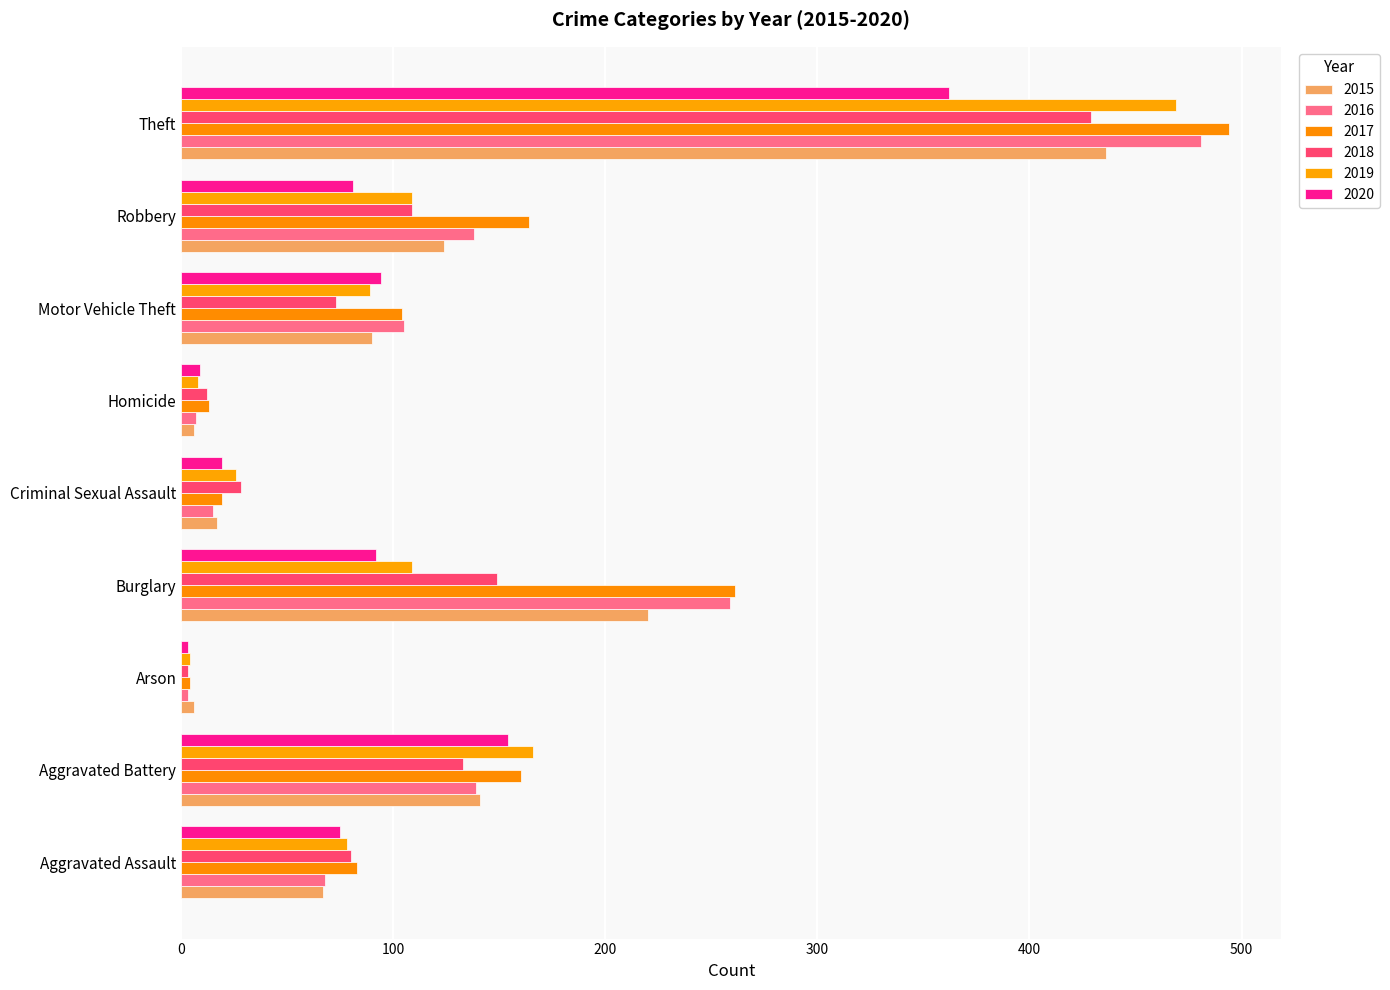

What is the spread (max minus min) of values at Burglary?

169